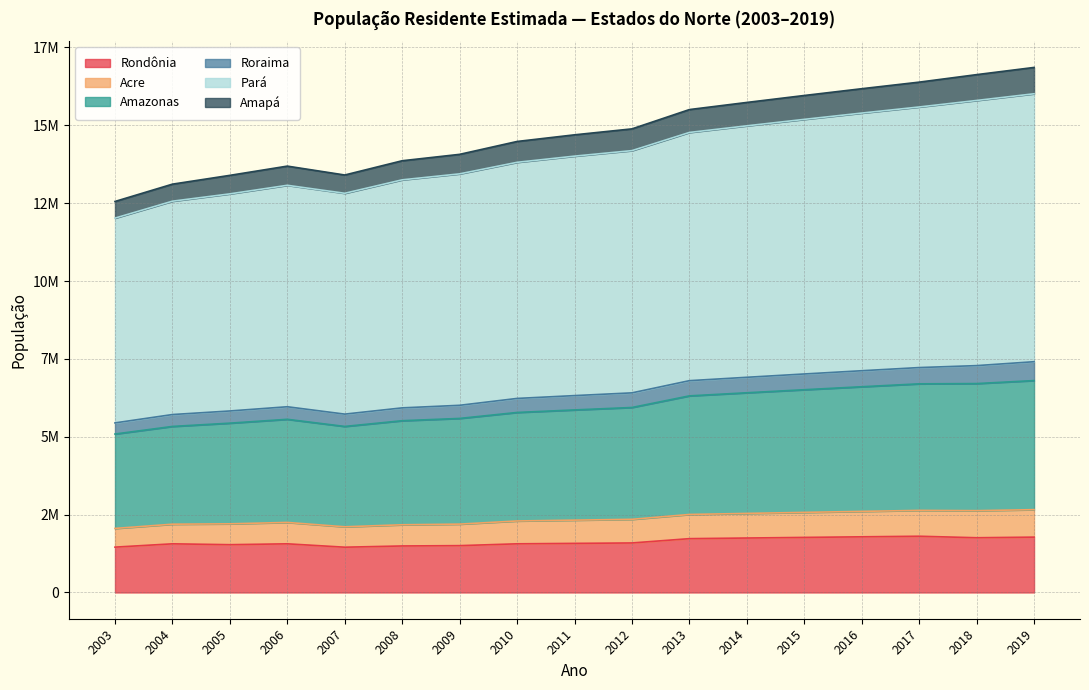

What are all the series names shown in the legend?

Rondônia, Acre, Amazonas, Roraima, Pará, Amapá